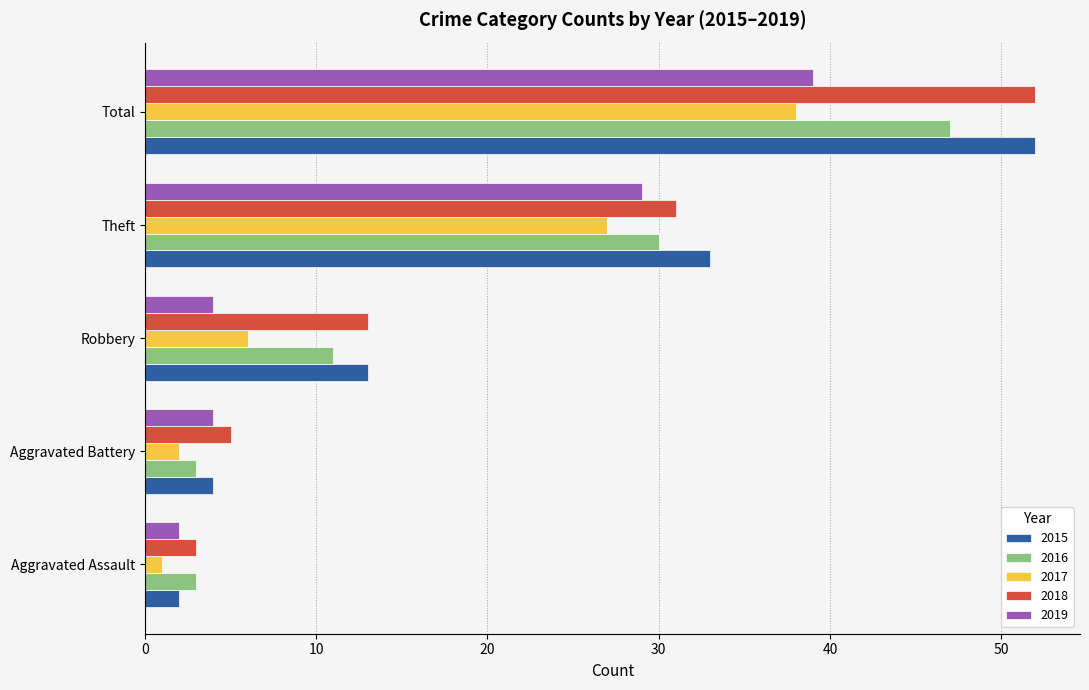

Is the value of 2015 at Aggravated Battery greater than the value of 2017 at Robbery?

No